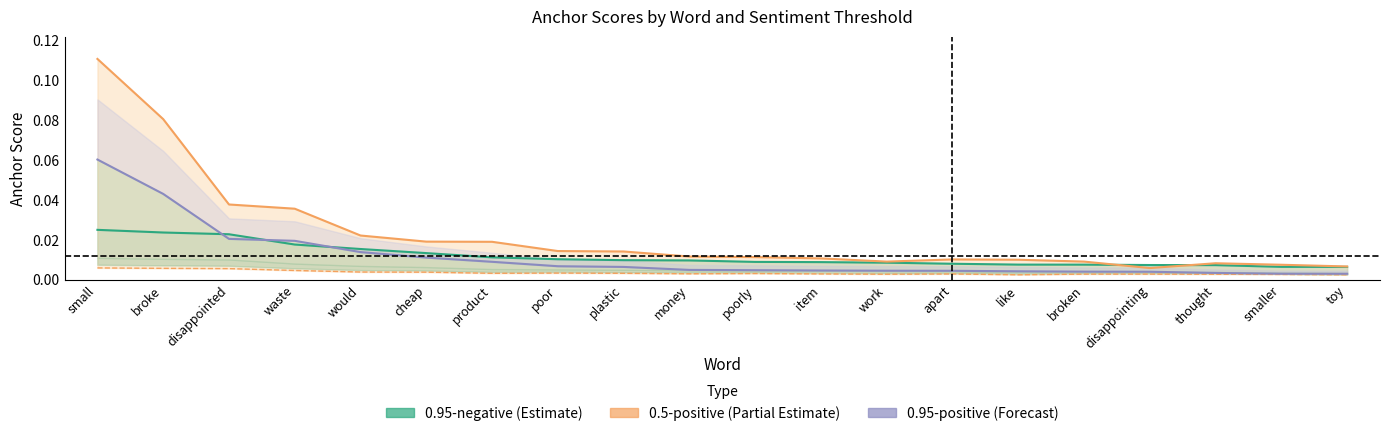

Count the number of categories in the chart.

20